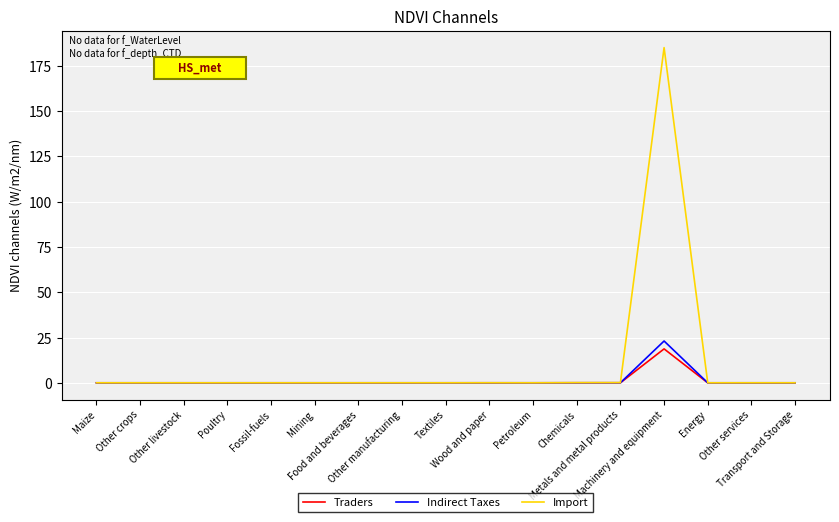

Which series has the widest spread of values?

Import